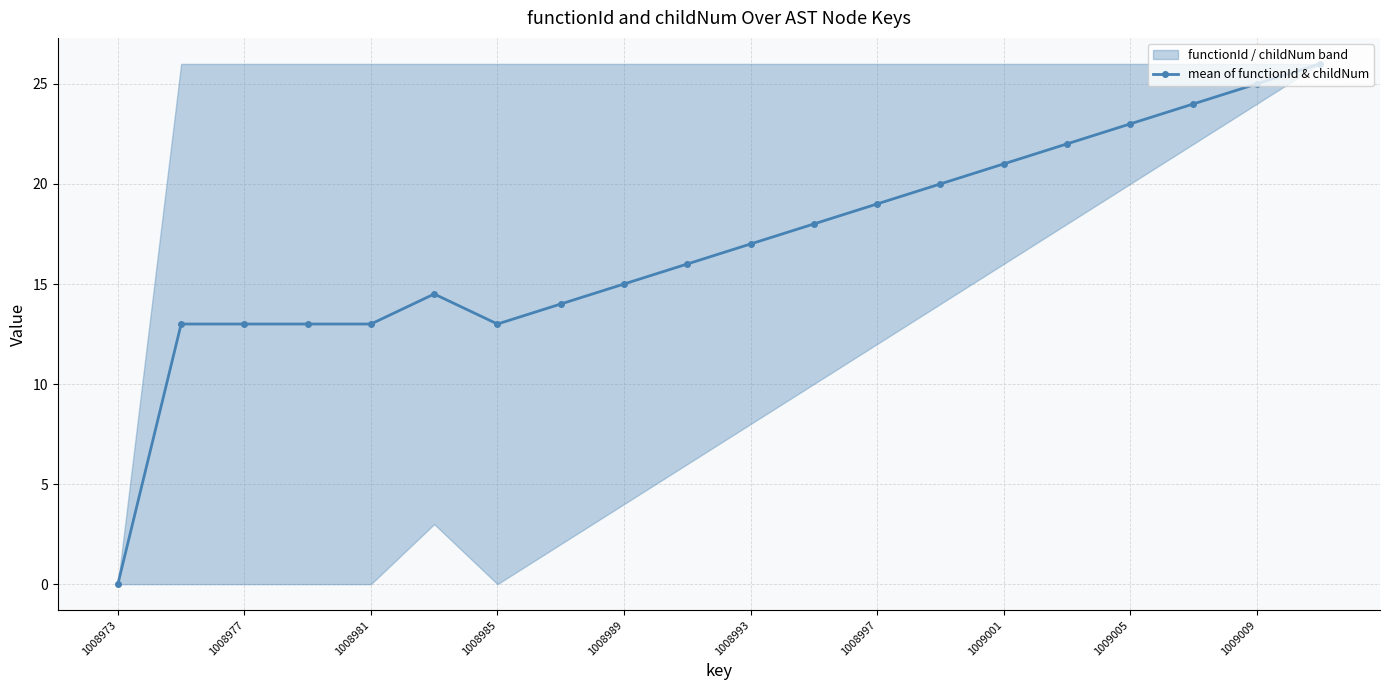

The value of mean of functionId & childNum at 1009005 is 5.8. True or false?

False